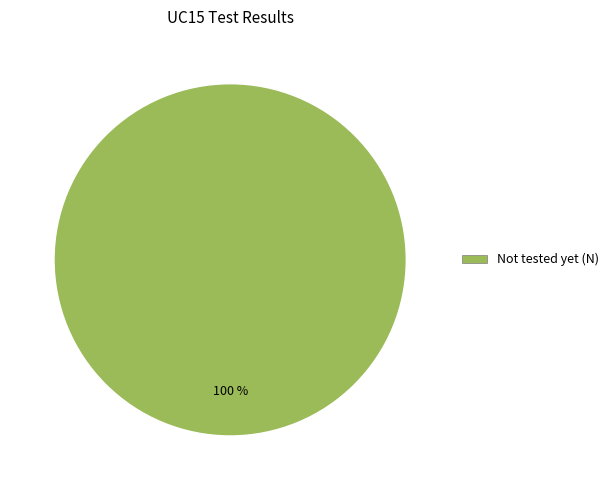

Is there any slice that represents more than half of the pie?

Yes